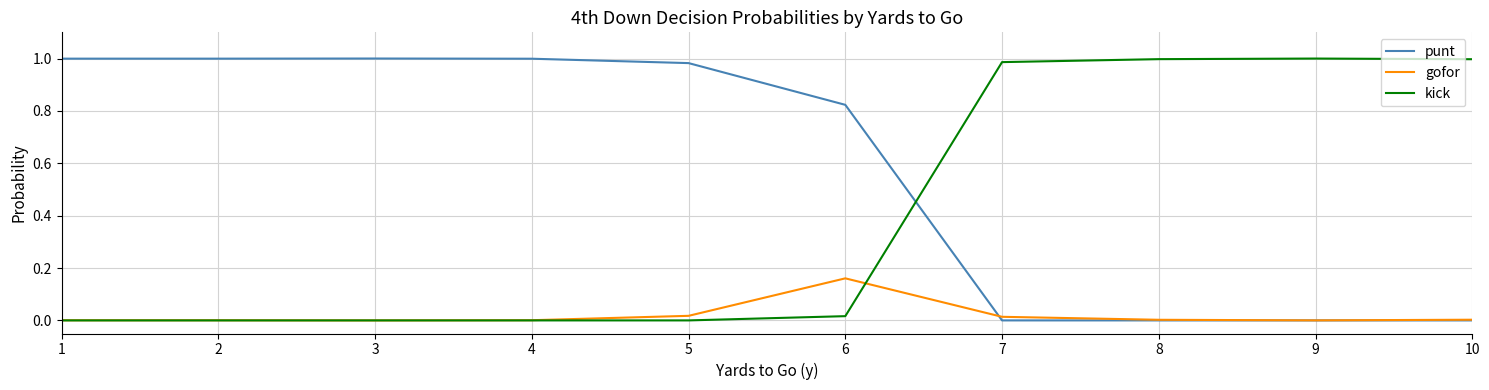

Count the number of categories in the chart.

10